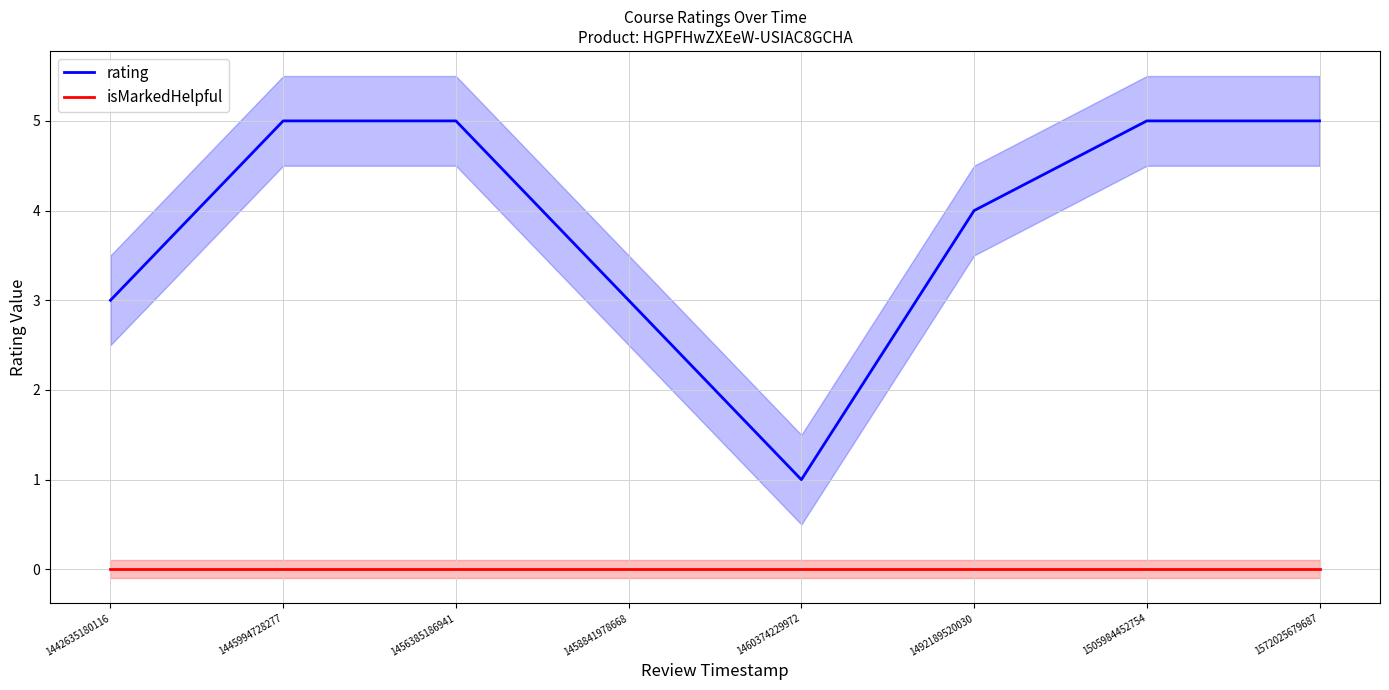

What is the difference between the second highest and minimum values in the rating series?

4